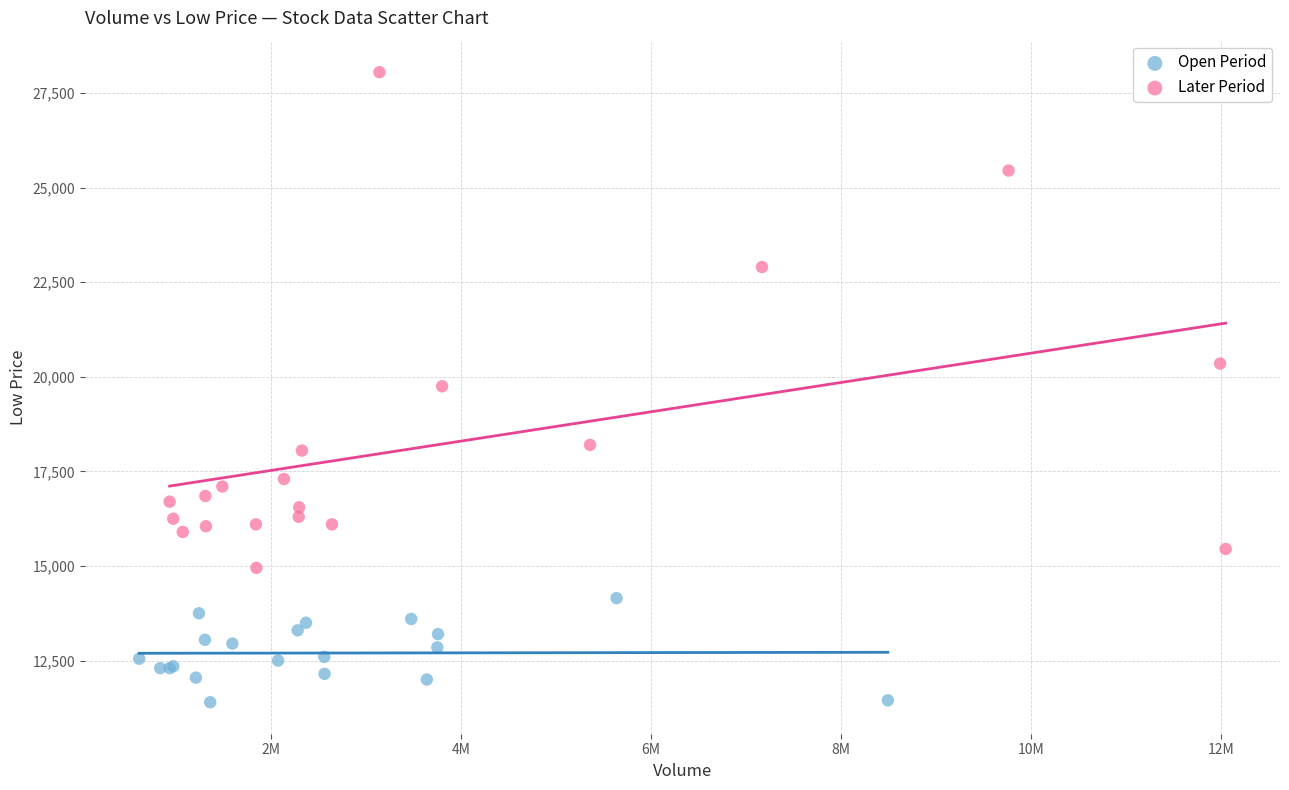

Which series reaches the minimum Y coordinate?

Open Period